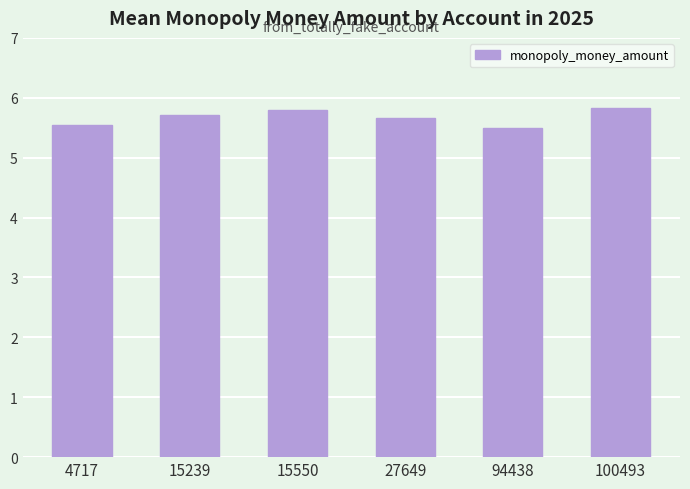

What is the maximum value shown in the chart?

5.8